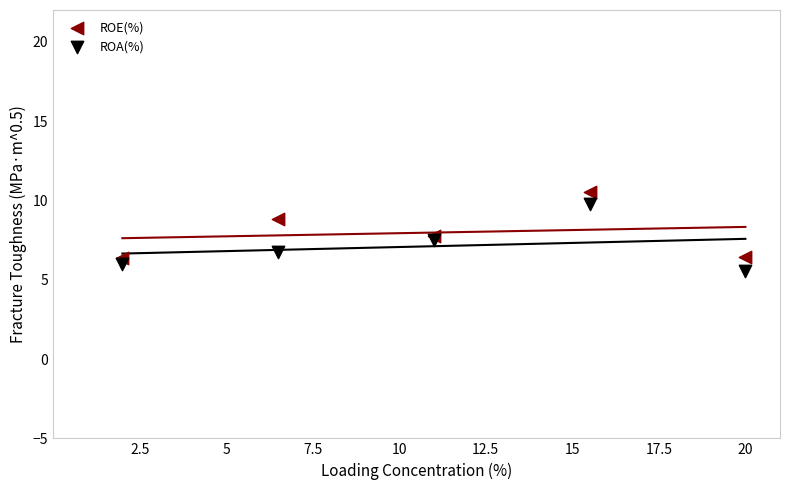

What is the X range (max minus min) for the scatter plot?

18.0